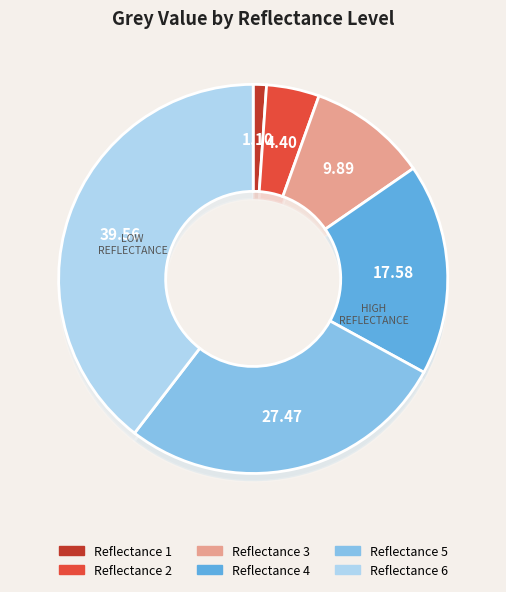

Count the number of slices in the pie.

6